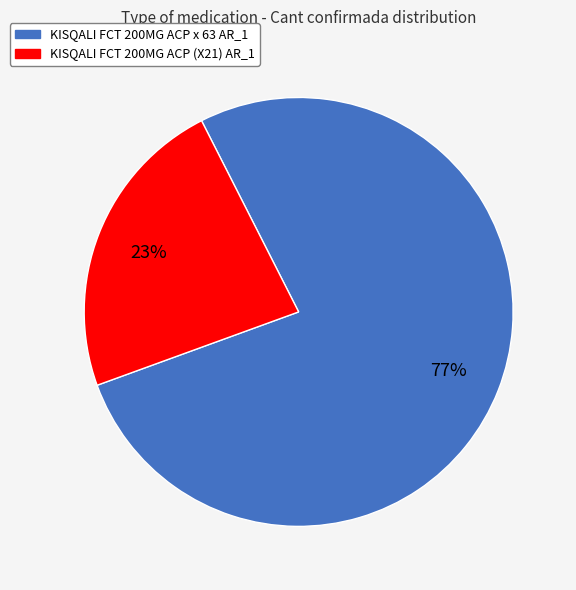

To the nearest percent, what is the difference between the KISQALI FCT 200MG ACP x 63 AR_1 and KISQALI FCT 200MG ACP (X21) AR_1 slice percentages?

54%